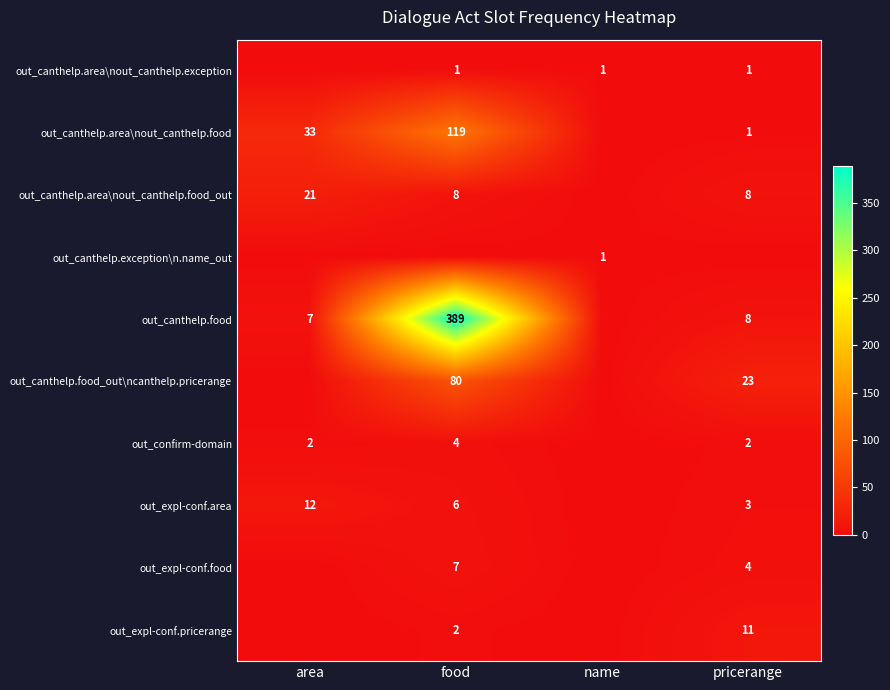

Is the value of out_canthelp.food at area greater than the value of out_expl-conf.area at pricerange?

Yes